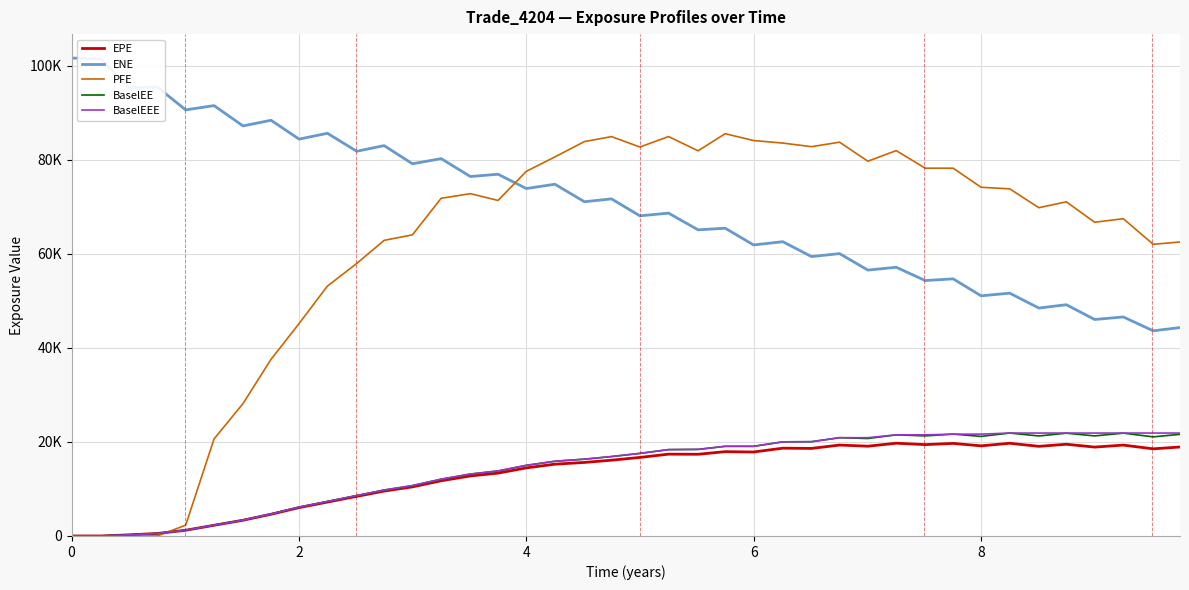

Is this an area chart (filled region under the line)?

No